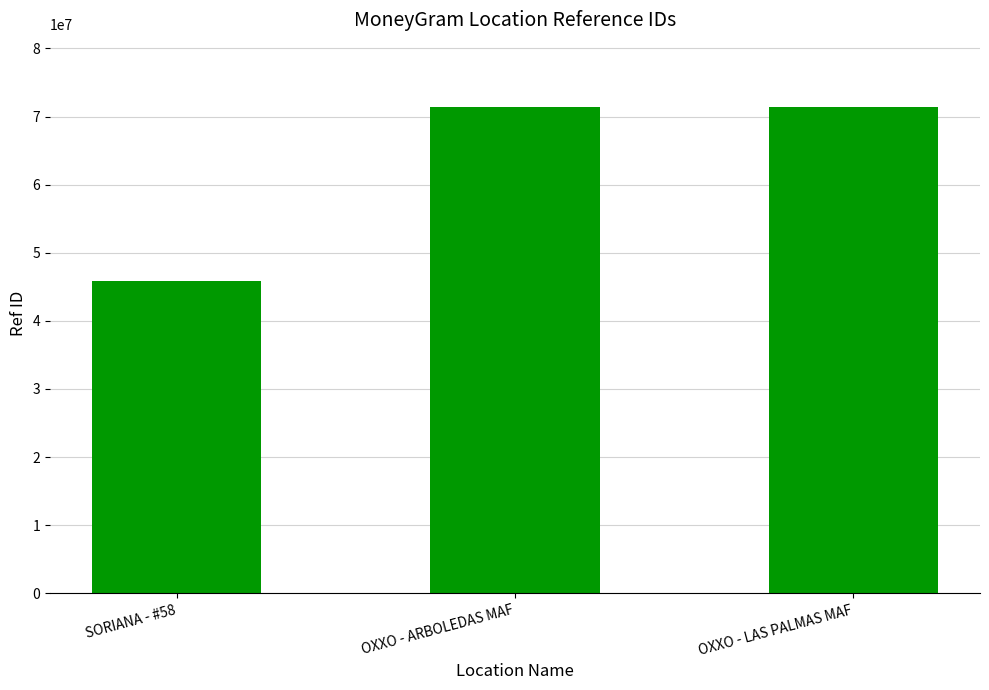

Are the bars grouped side by side (vs. stacked)?

No